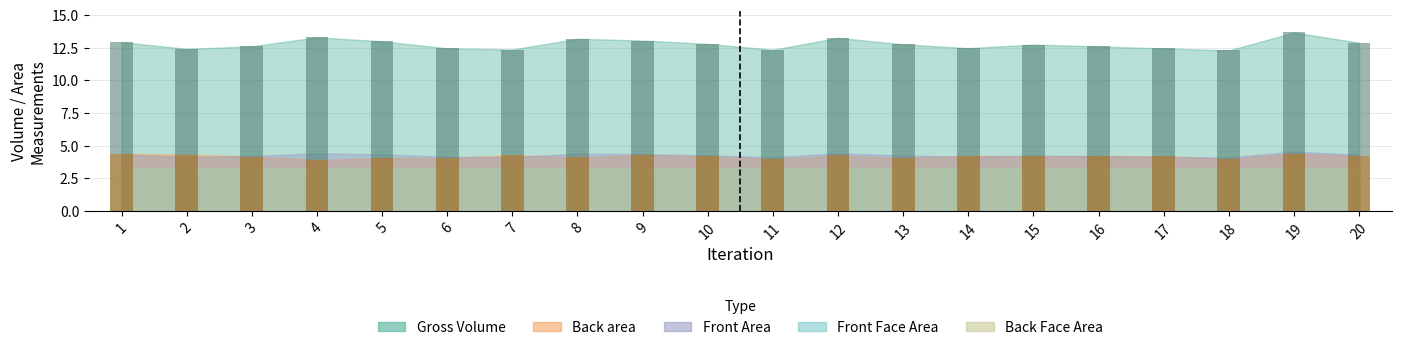

Rank the series by their maximum value, from lowest to highest.

Front Face Area, Back Face Area, Back area, Front Area, Gross Volume